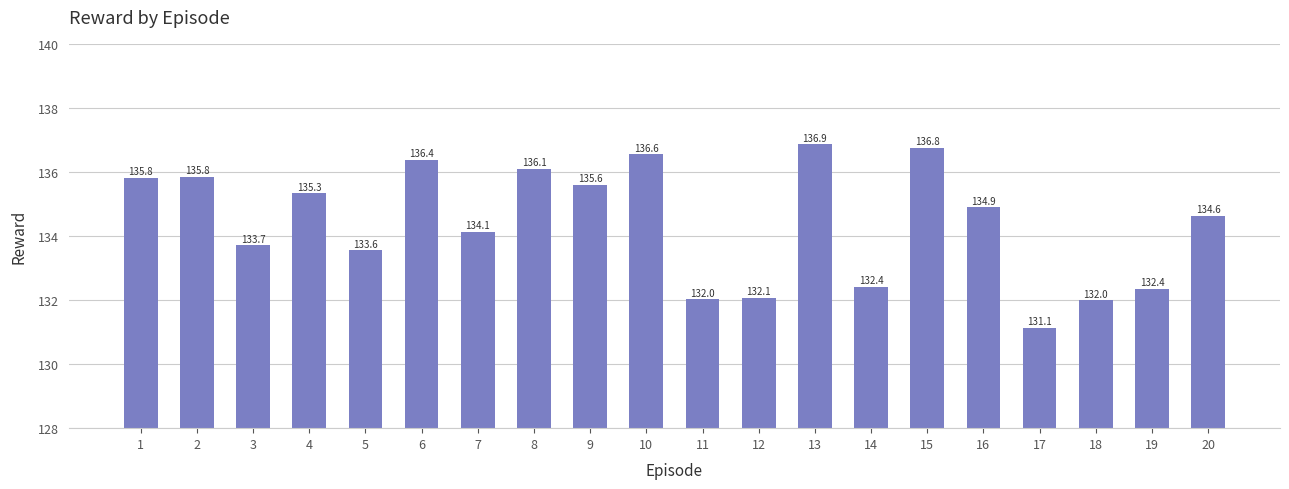

What is the sum of all values?

2688.1